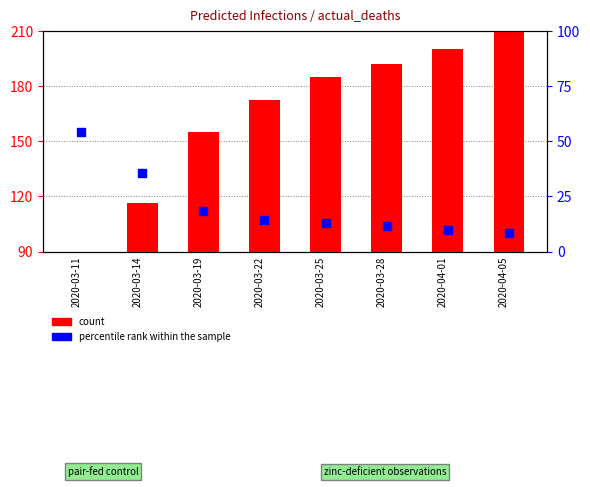

Which series has the largest total across all categories?

count